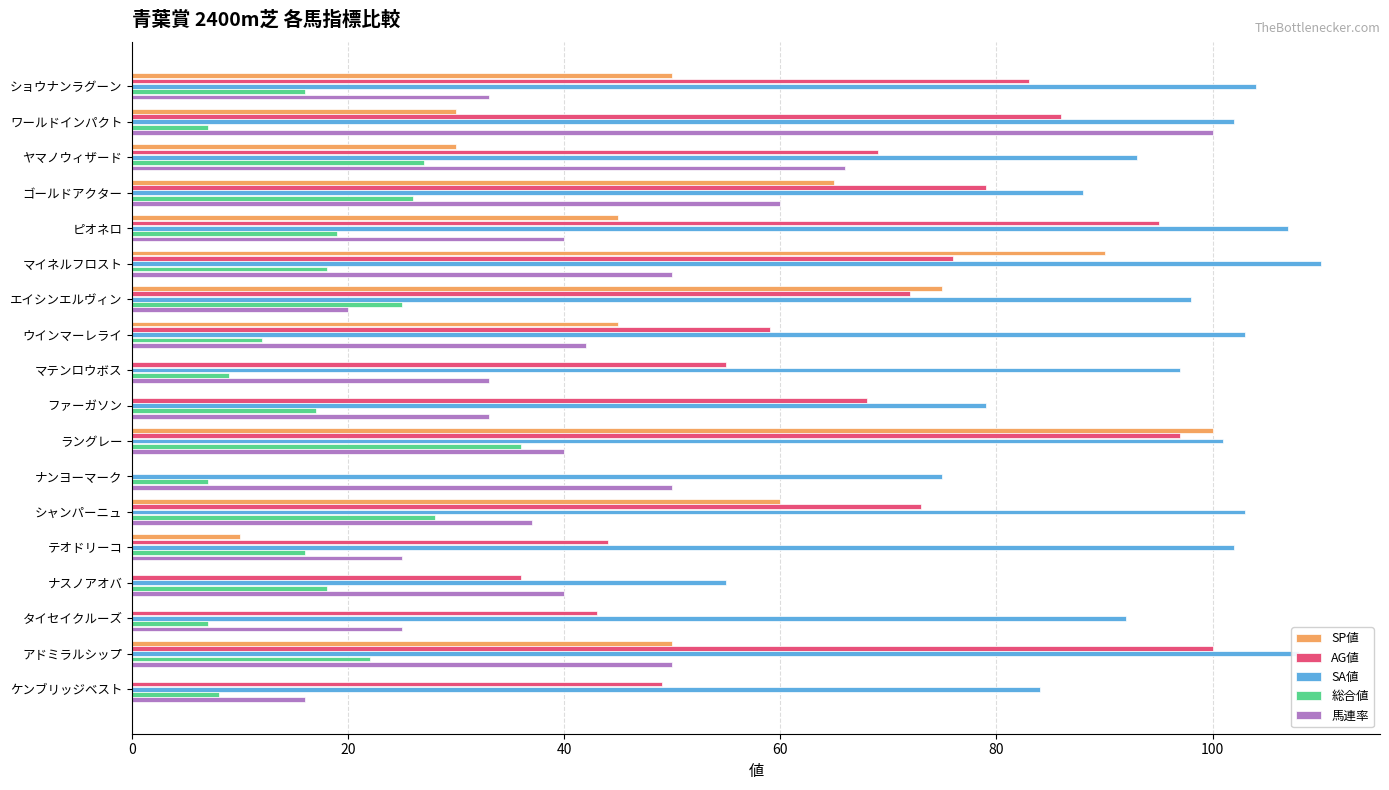

What is the sum of the SA値 values at マテンロウボス and シャンパーニュ?

200